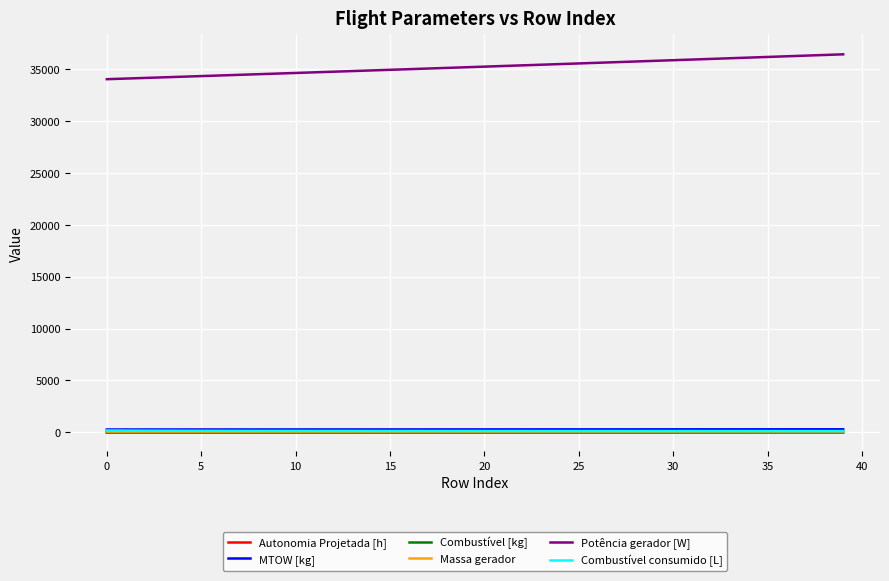

Which series has the largest total across all categories?

Potência gerador [W]